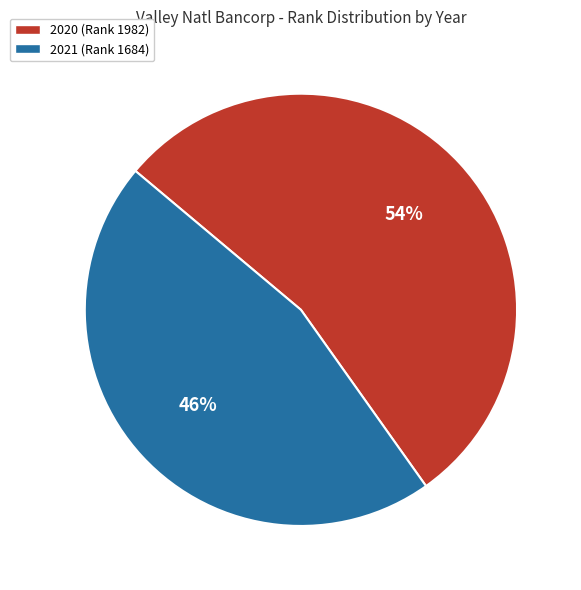

What percentage is the 2020 (Rank 1982) slice, to the nearest percent?

54%